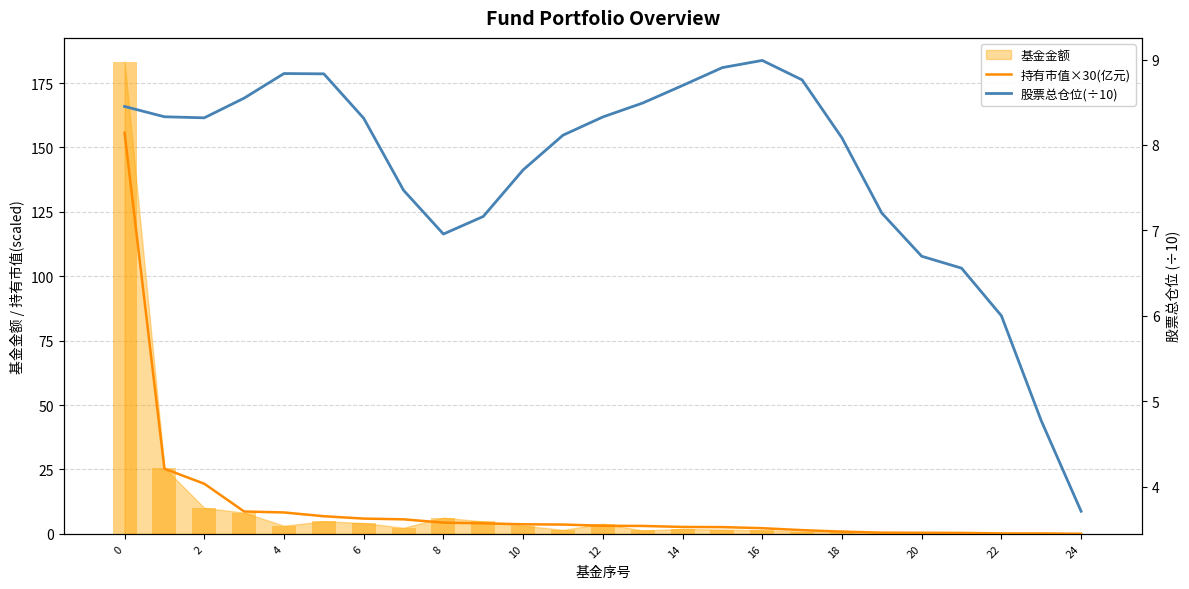

What is the maximum value for 持有市值×30(亿元)?

155.7